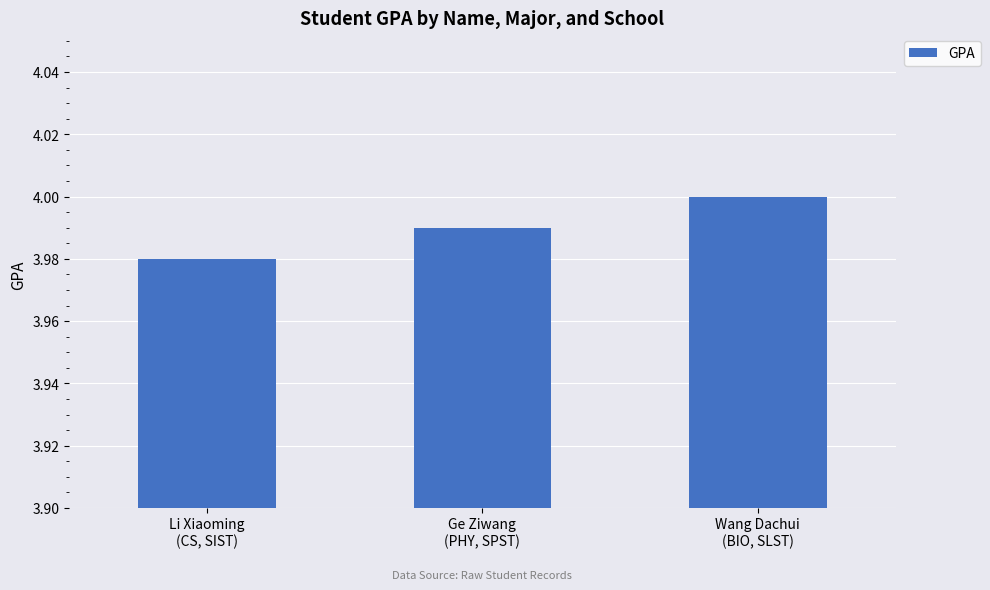

What is the sum of all values?

12.0